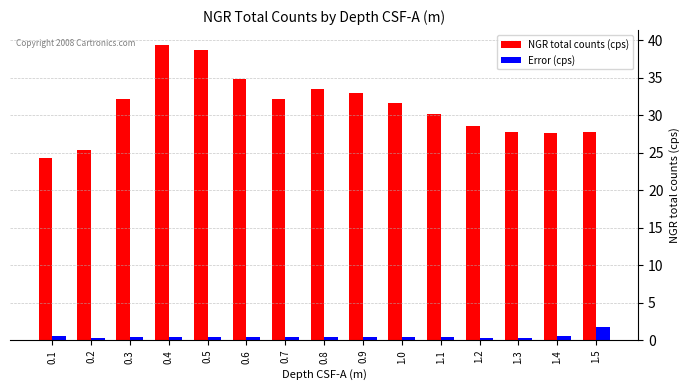

What is the difference between the maximum and second lowest values in the NGR total counts (cps) series?

14.0